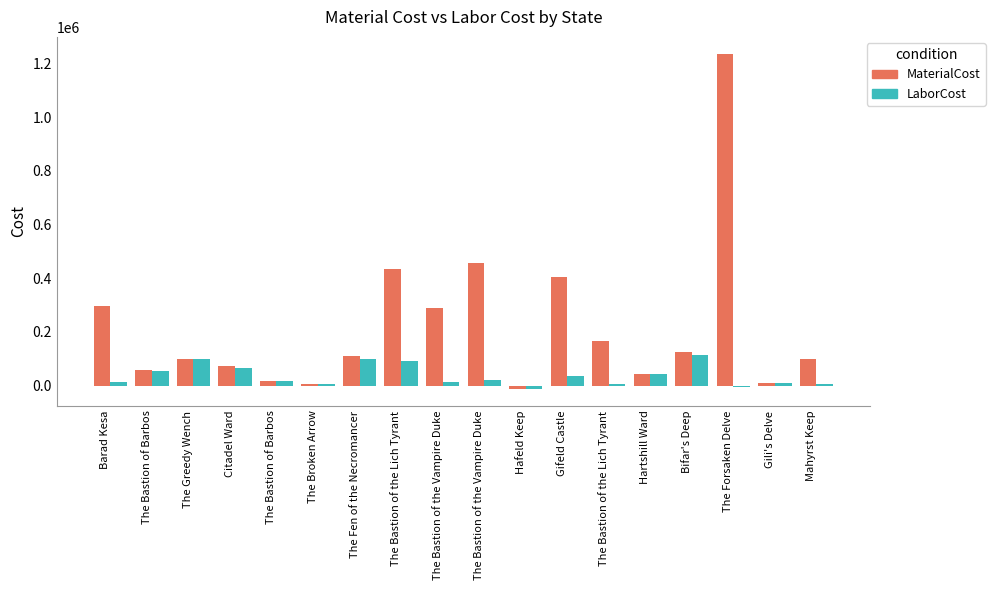

What is the sum of all LaborCost values?

677733.0